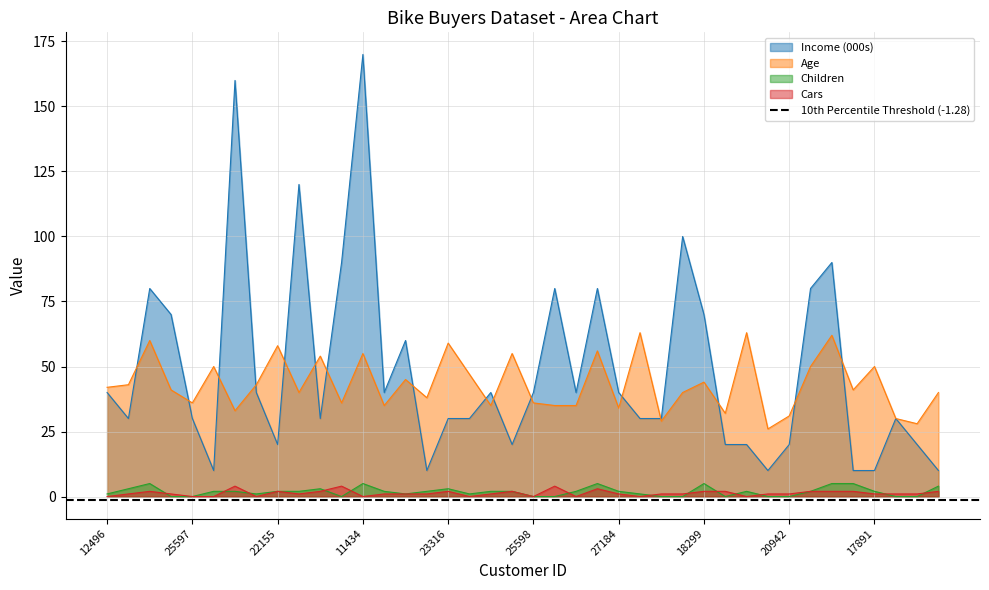

Which series has the largest total across all categories?

Income